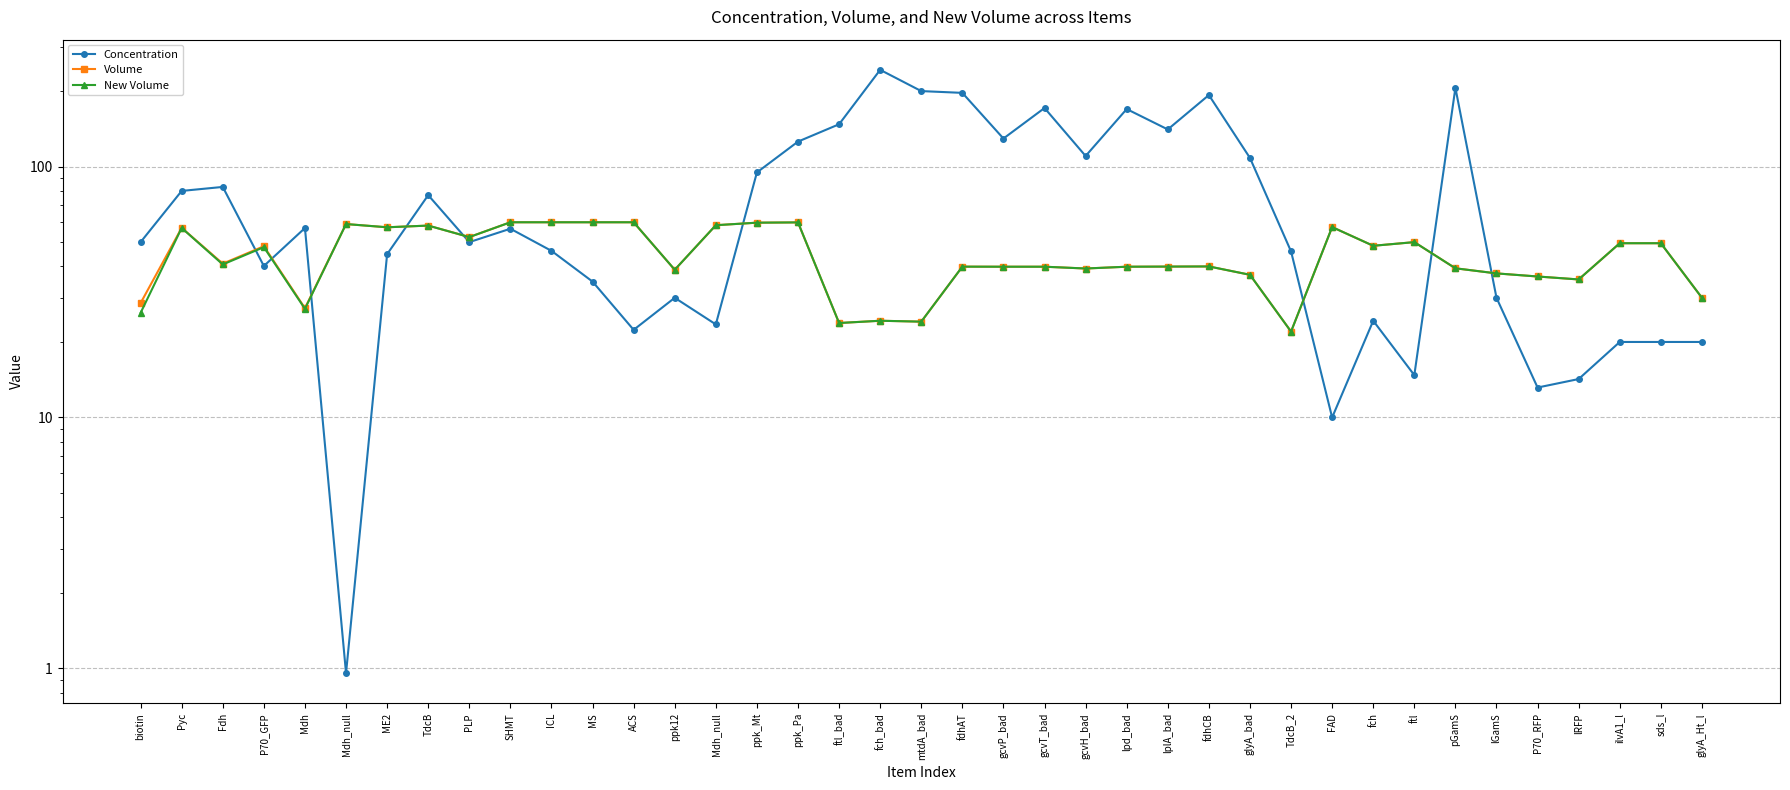

Is the value of New Volume at fch greater than the value of Concentration at gcvH_bad?

No